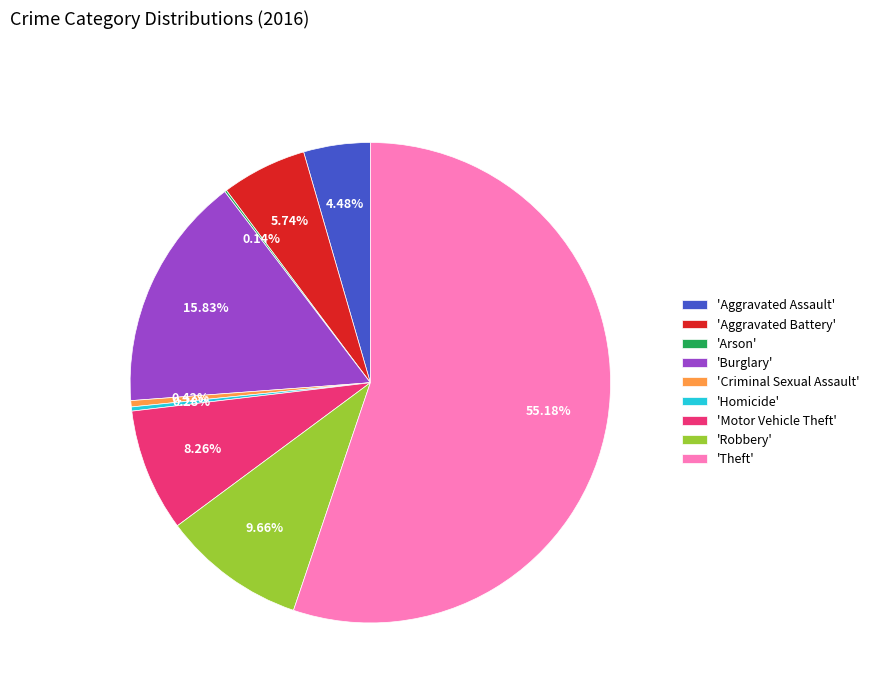

Combined, do 'Criminal Sexual Assault' and 'Motor Vehicle Theft' account for over 50%?

No